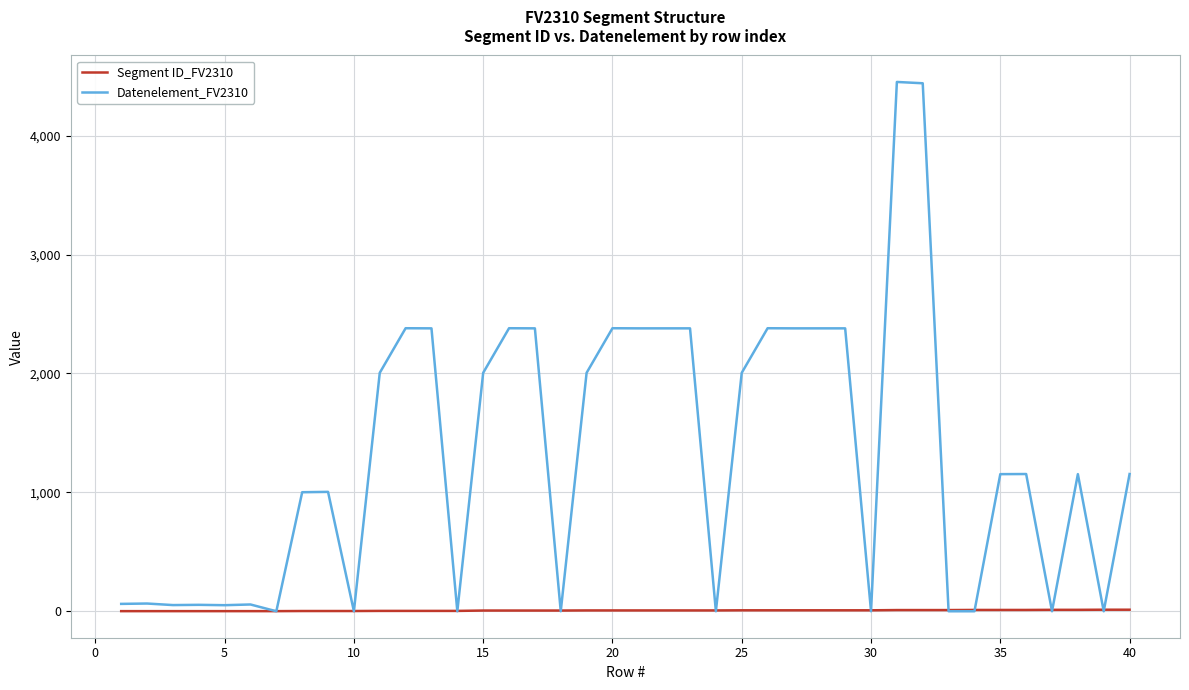

List the series in order of their peak value, lowest first.

Segment ID_FV2310, Datenelement_FV2310